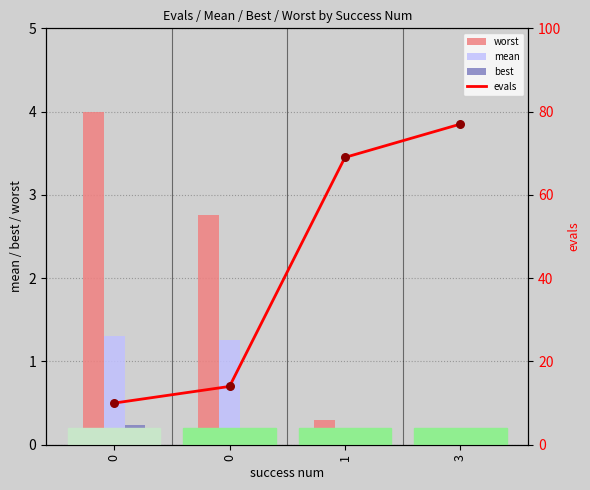

At how many categories does at least one series exceed 11?

3